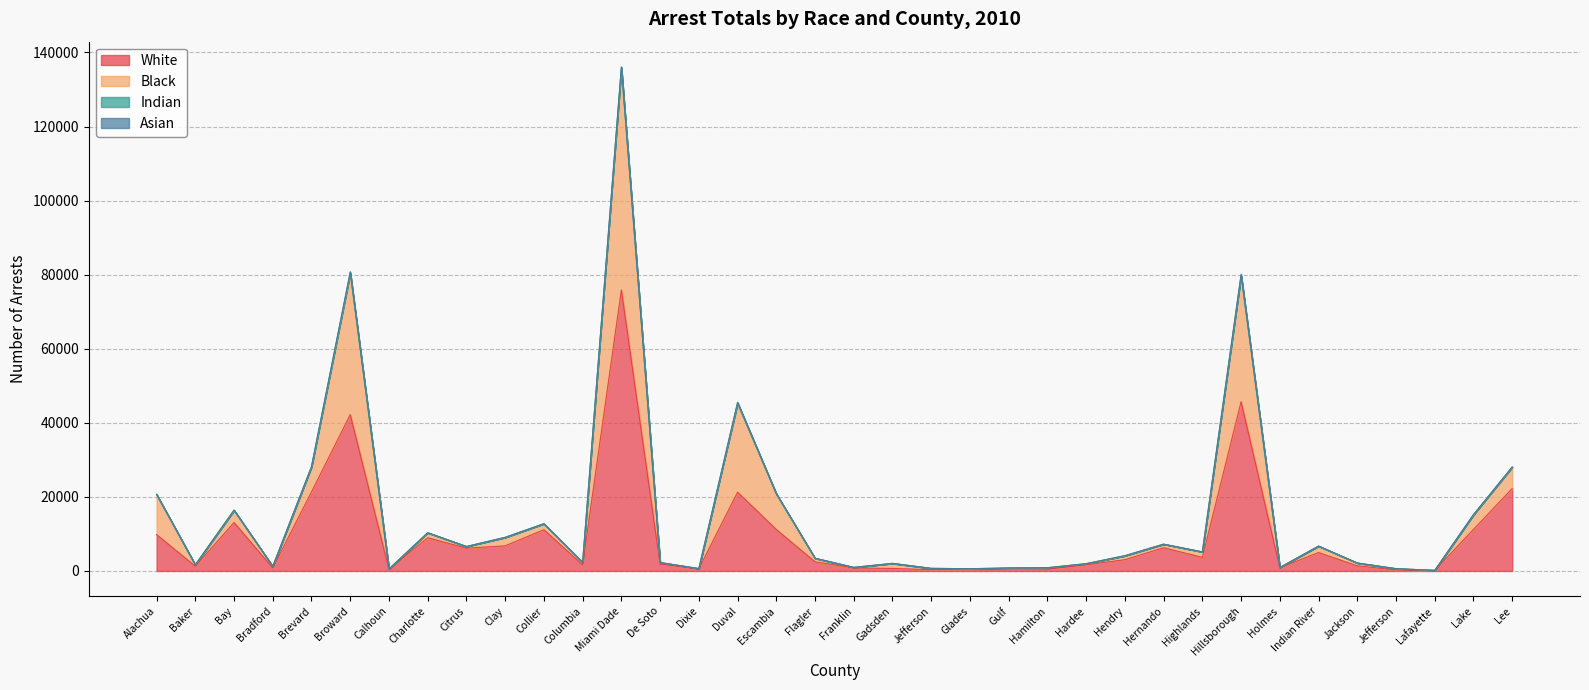

What is the average value of the Black series?

15519